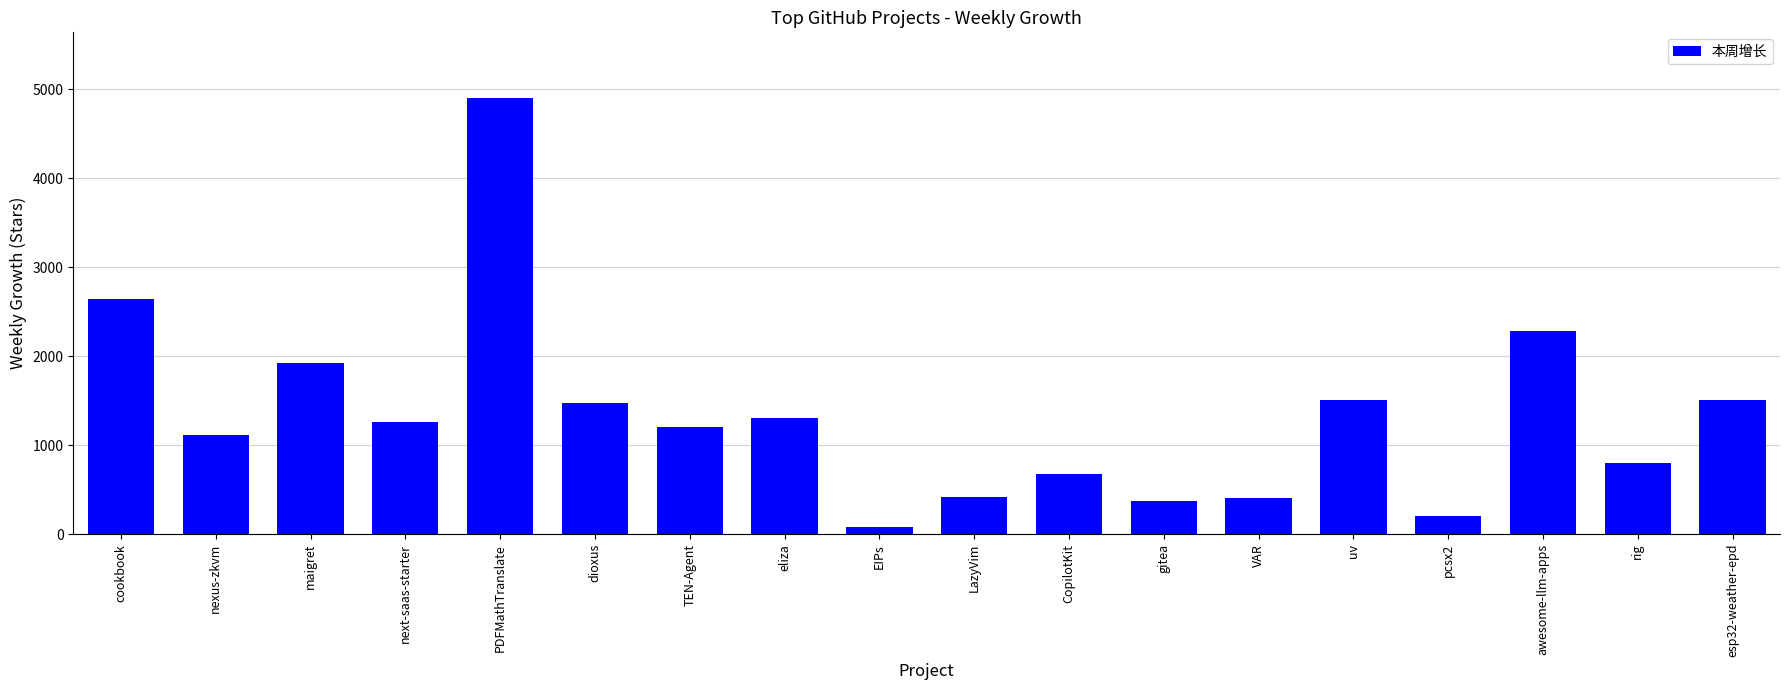

Which category has the lowest value across all series?

EIPs